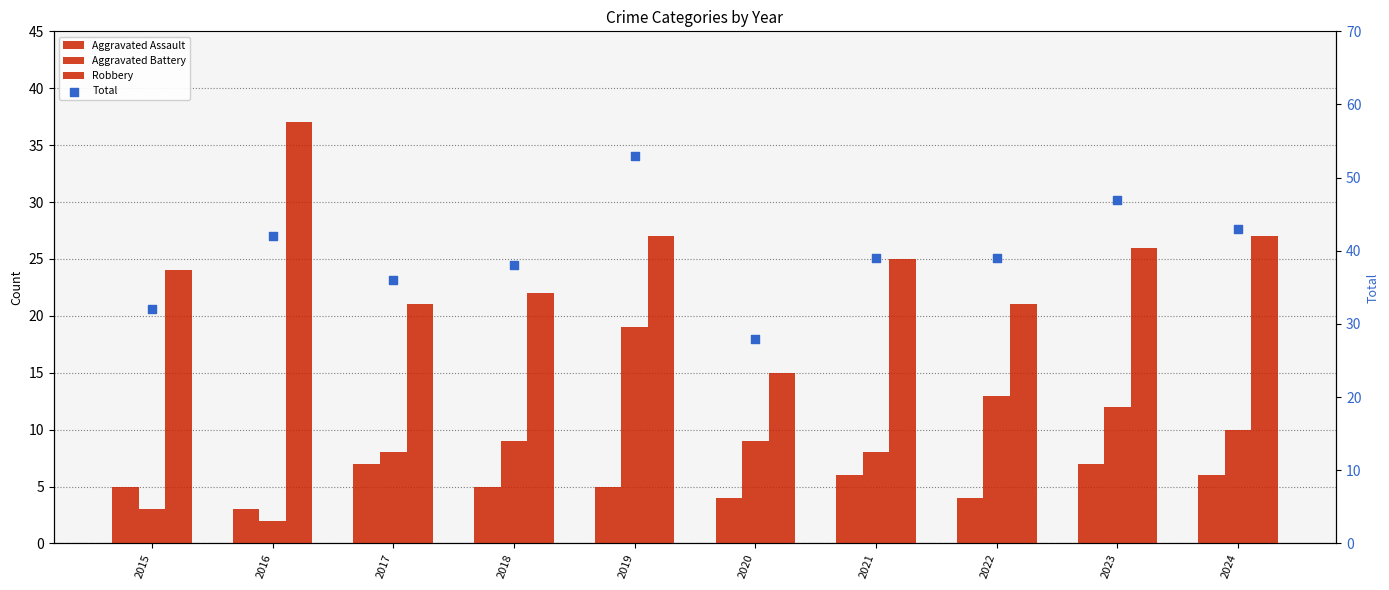

What are all the series names shown in the legend?

Aggravated Assault, Aggravated Battery, Robbery, Total